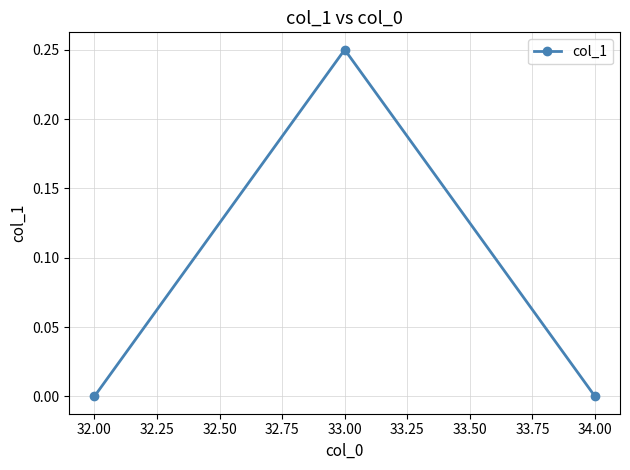

Which has a higher value, 33.00 or 32.00?

33.00